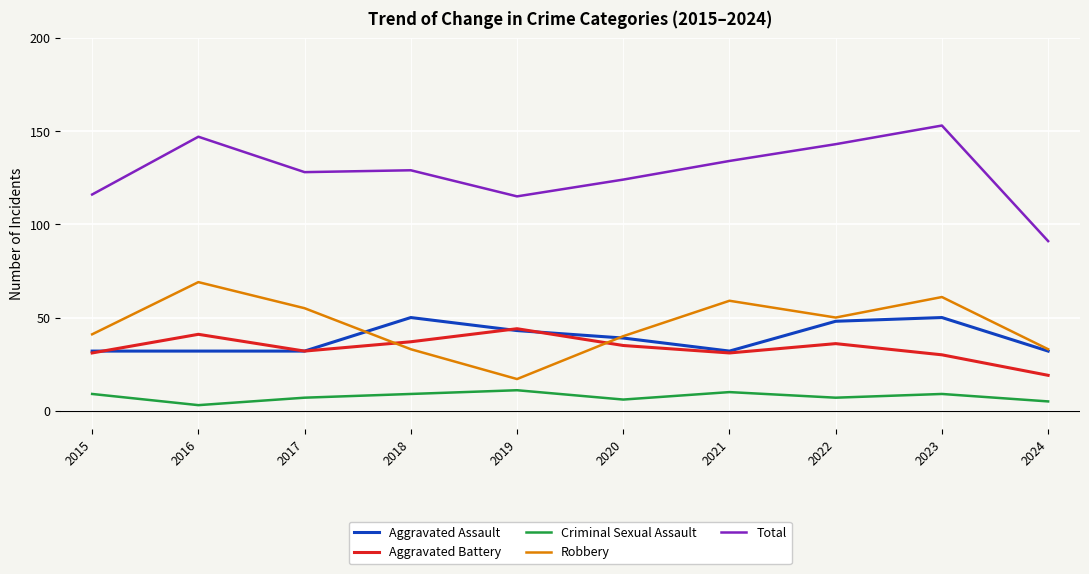

Does the chart display data point markers on the line(s)?

No